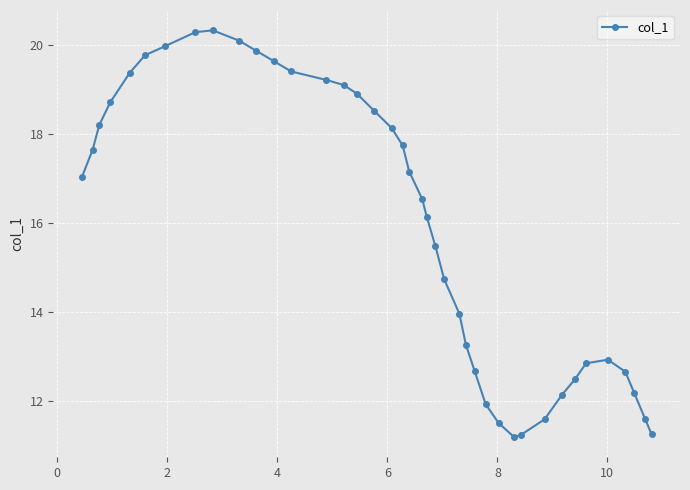

Does the chart have visible grid lines?

Yes